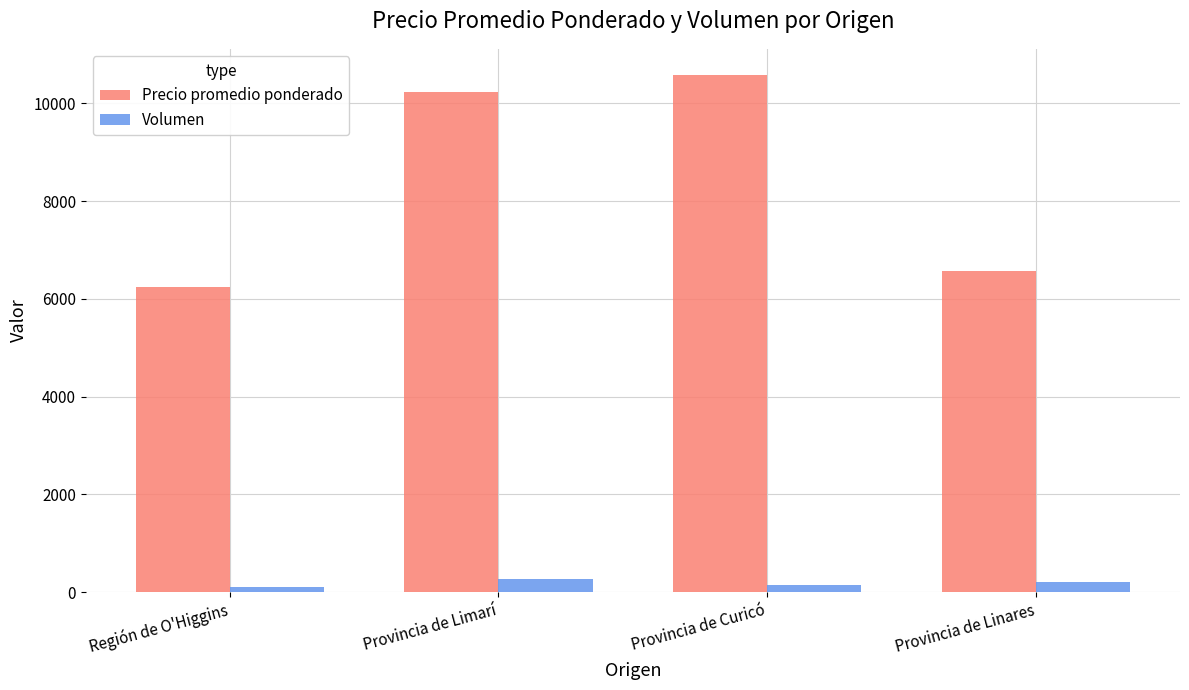

How many values in the Precio promedio ponderado series are below 10229?

2